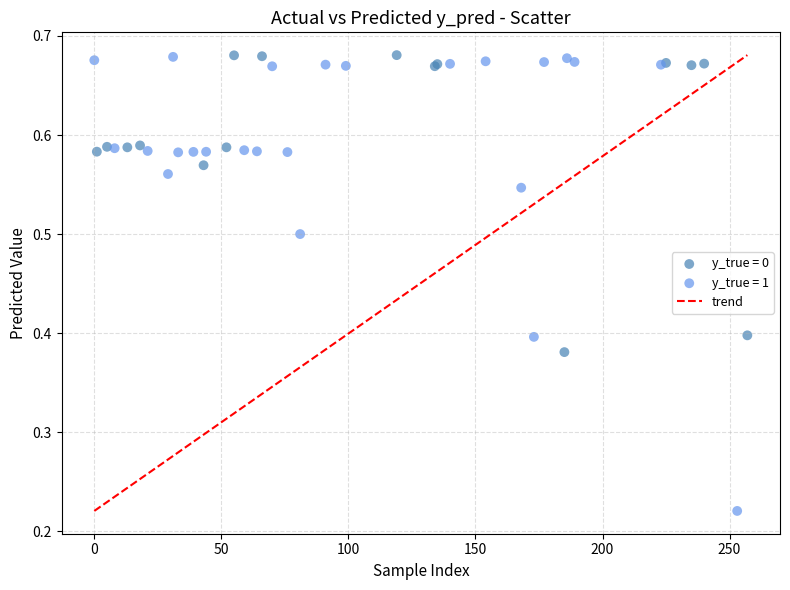

Which series reaches the minimum Y coordinate?

y_true = 1